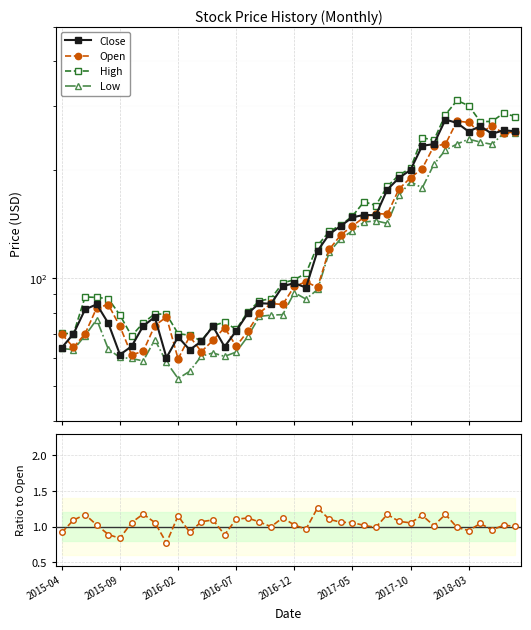

At which category is the sum across all series the highest?

34